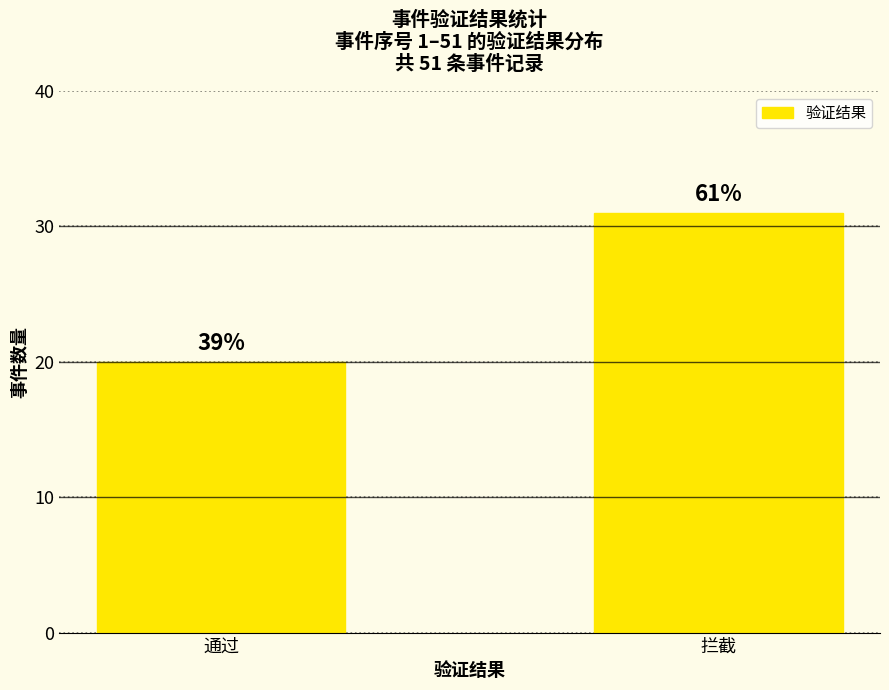

Is it true that the value at 拦截 is 11?

False